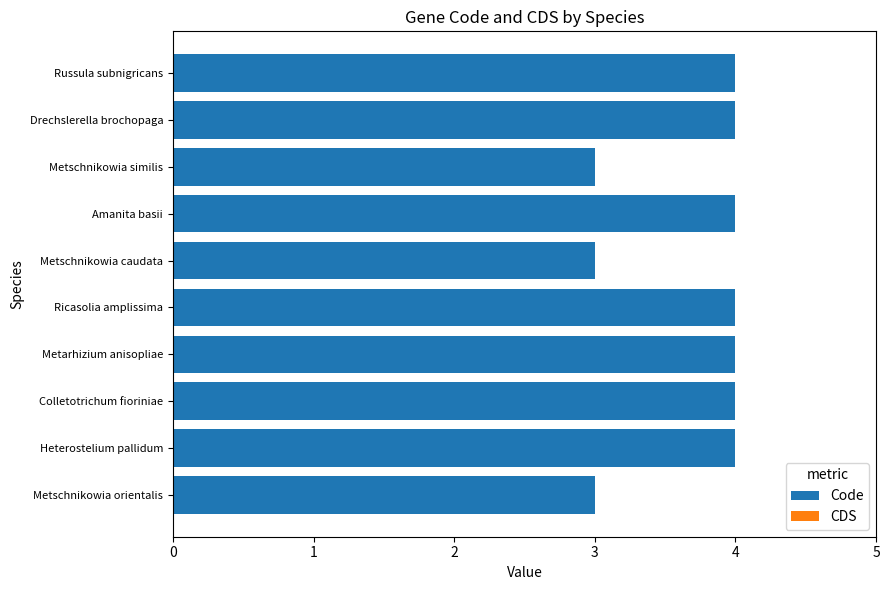

What is the ratio of the value at Amanita basii to the value at Heterostelium pallidum?

1.0